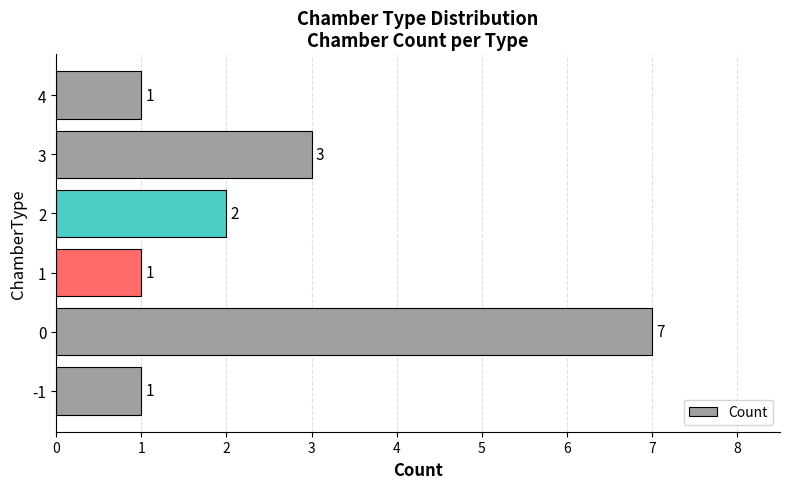

Is it true that the value at 4 is 1?

True